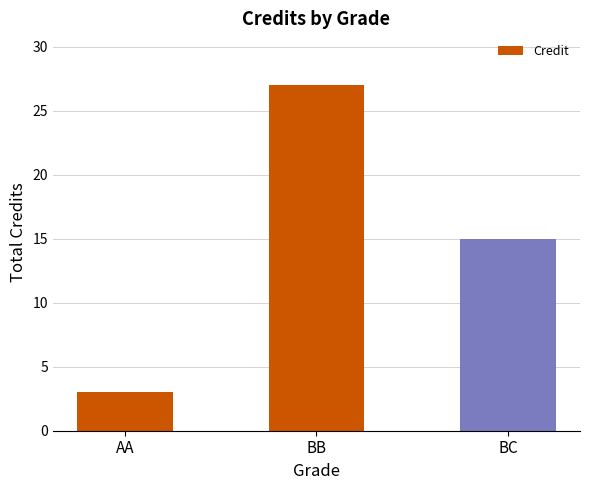

How many data points are less than 15?

1